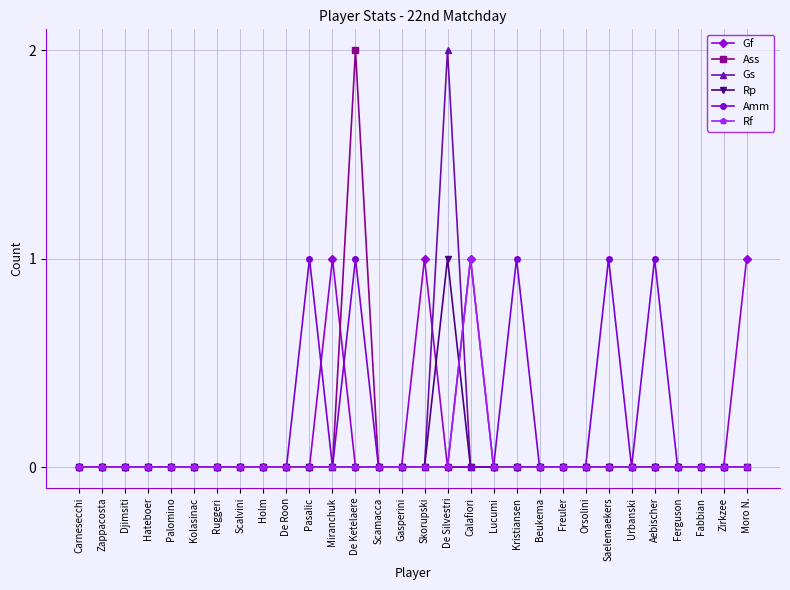

What is the label of the 21st point from the left?

Beukema